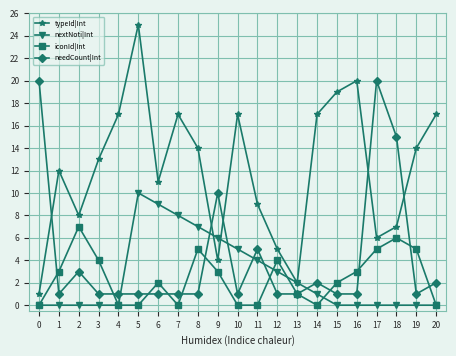

How many data points does each series have?

21